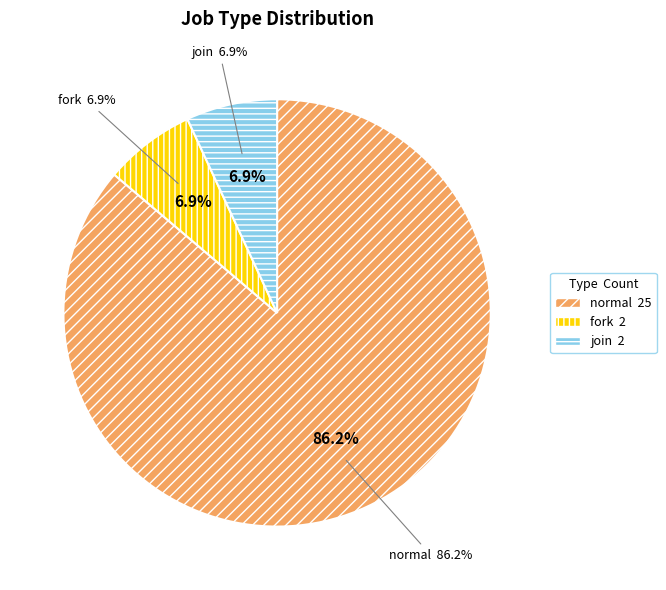

Which has a higher value, join or fork?

join